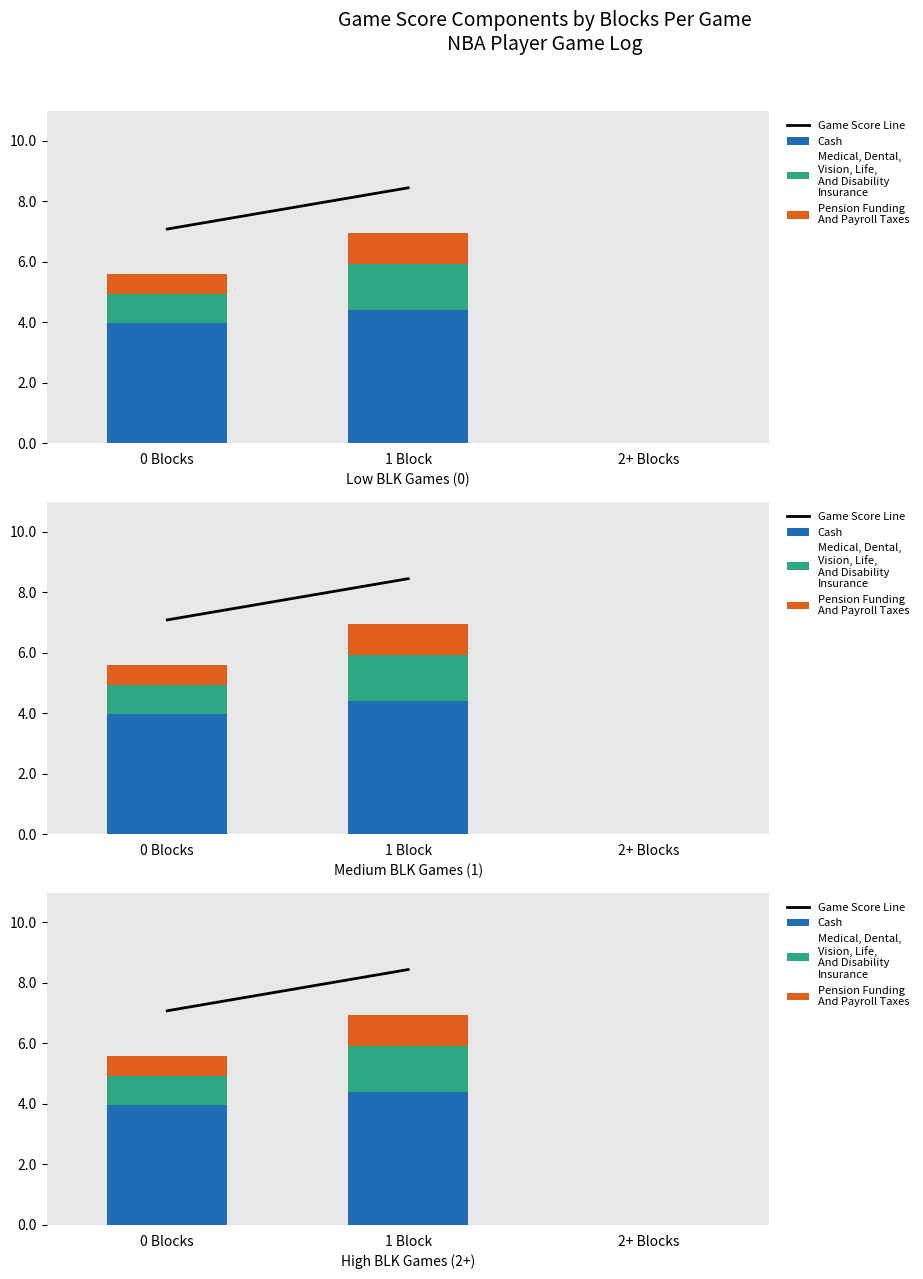

Between 1 Block and 2+ Blocks, which series saw the biggest shift?

Cash